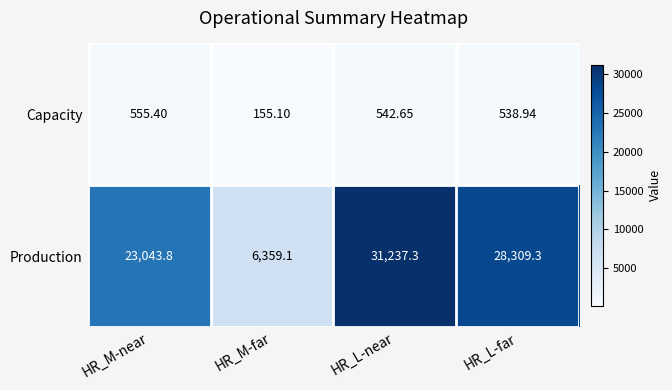

At which label does Capacity first exceed 542?

HR_M-near